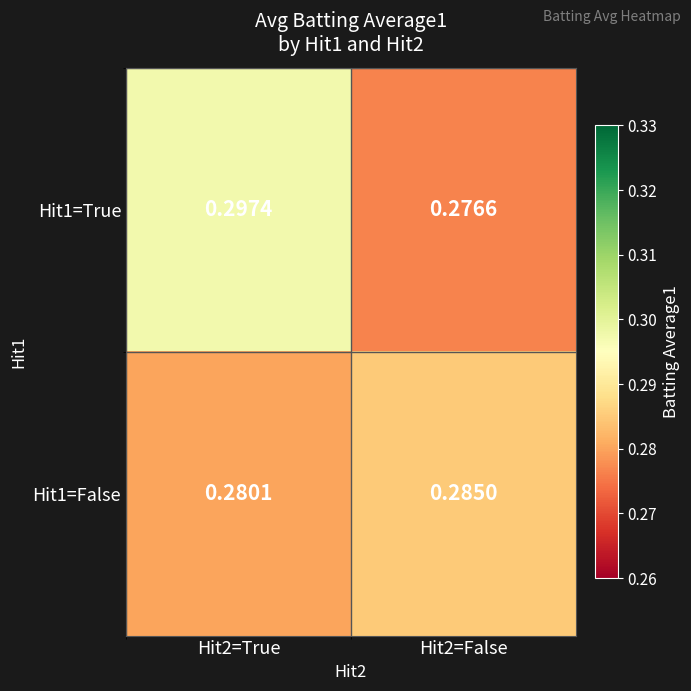

Count the number of categories in the chart.

2